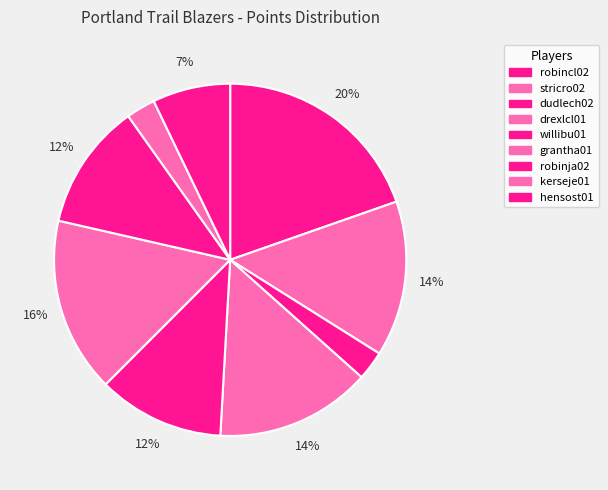

How many segments does this pie chart have?

9